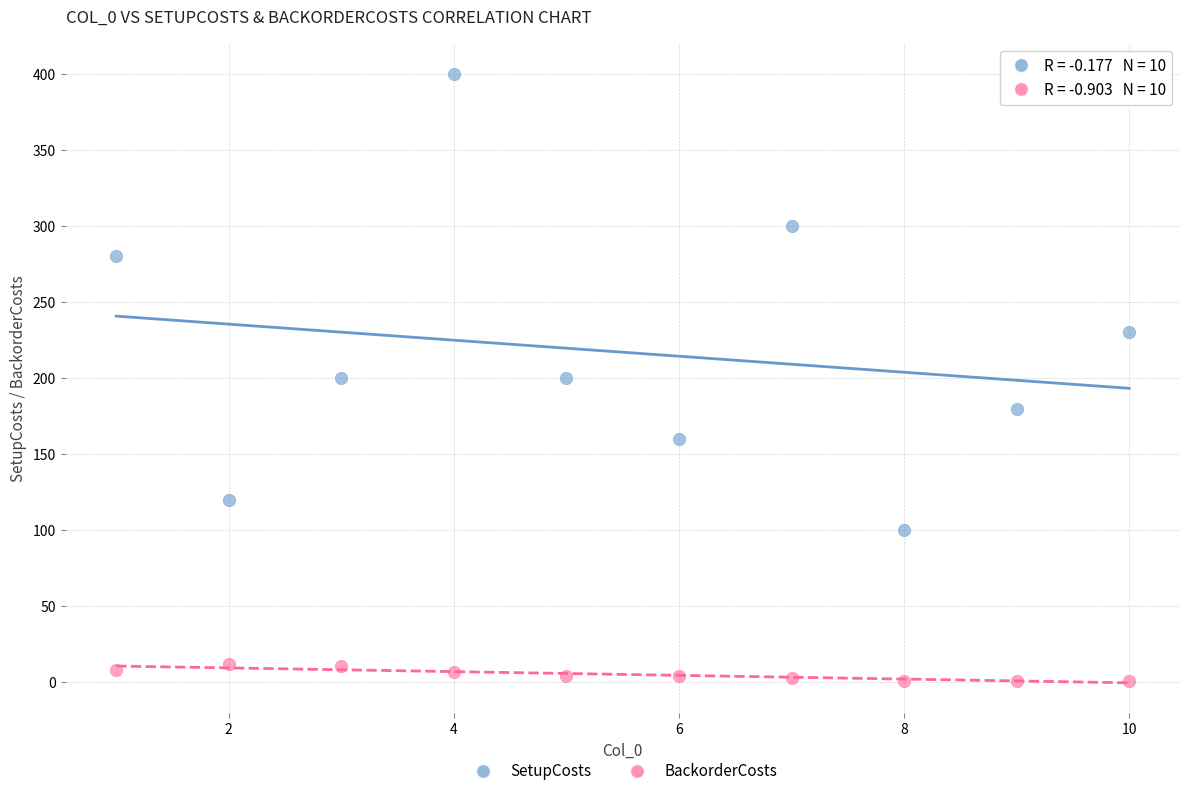

Across all data points, what is the range of Y values (max minus min)?

399